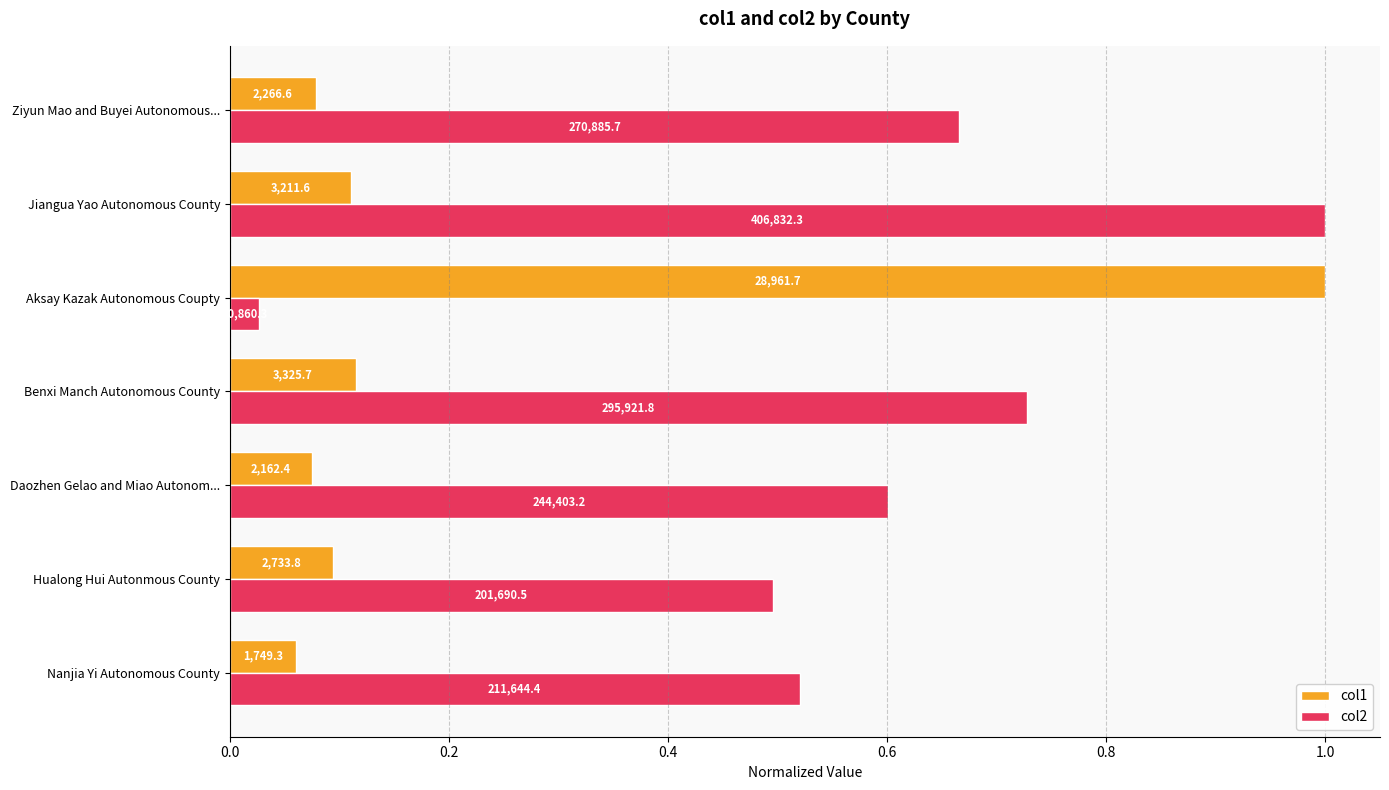

What are all the series names shown in the legend?

col1, col2